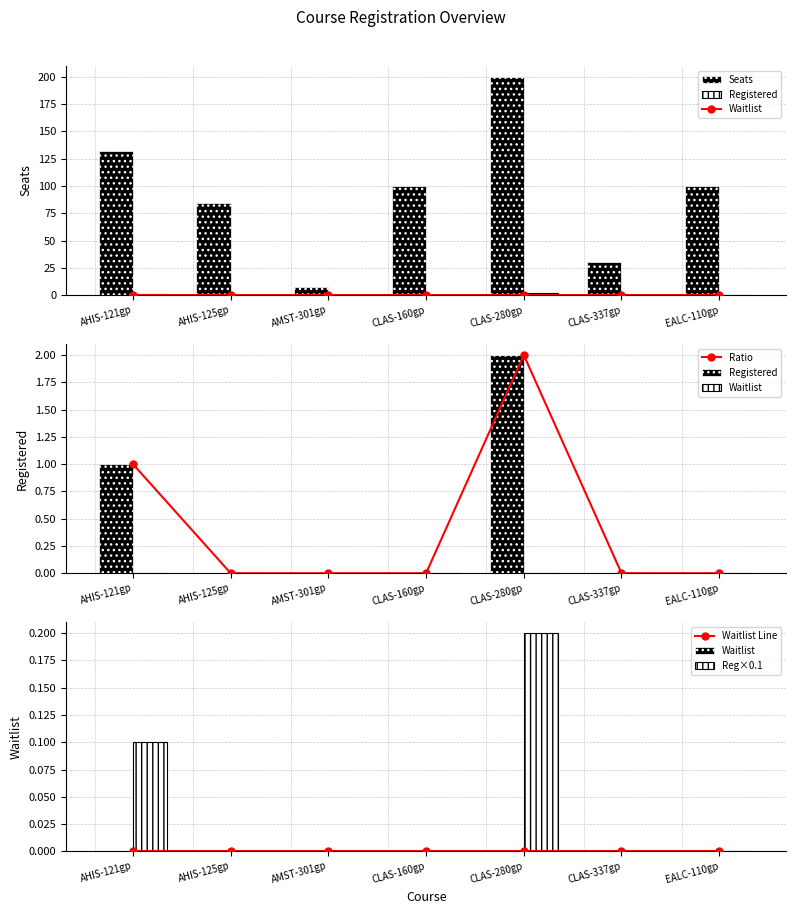

What is the label of the 1st bar from the left?

AHIS-121gp